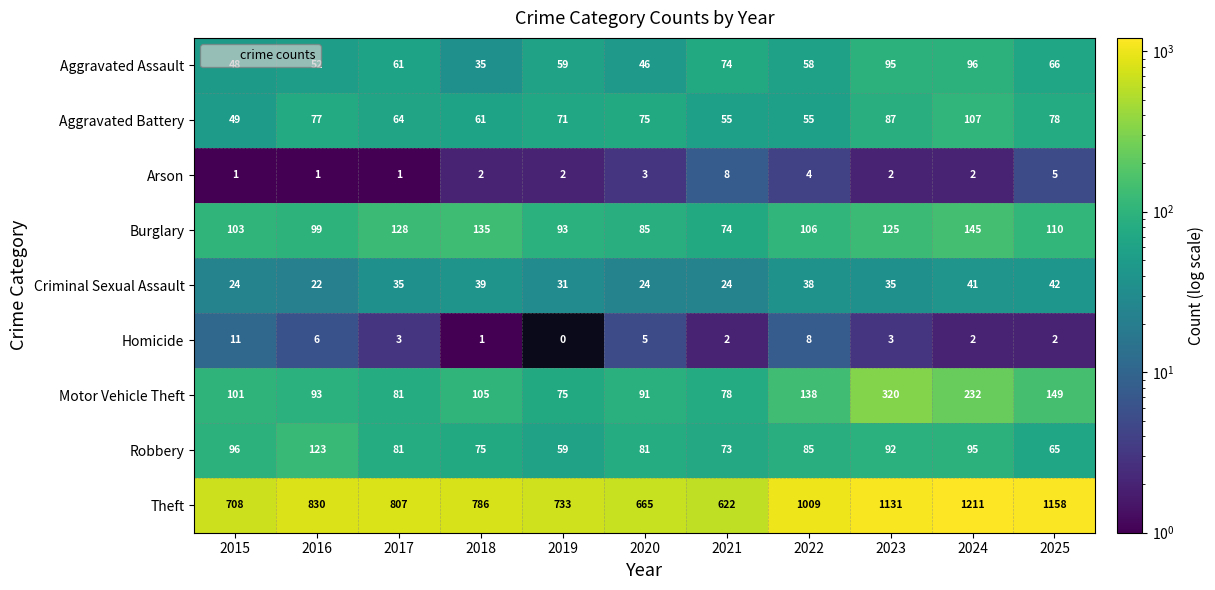

At 2020, list the series in order from smallest to largest.

Arson, Homicide, Criminal Sexual Assault, Aggravated Assault, Aggravated Battery, Robbery, Burglary, Motor Vehicle Theft, Theft